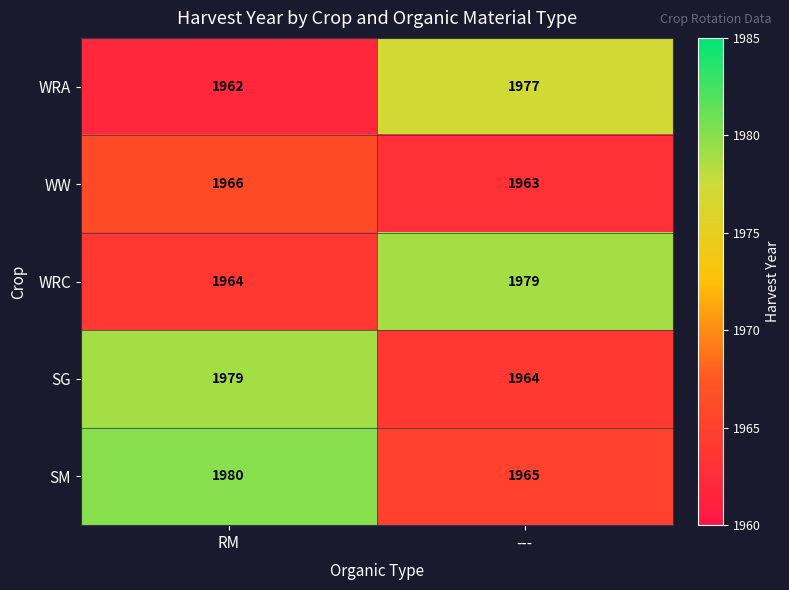

What is the spread (max minus min) of values at RM?

18